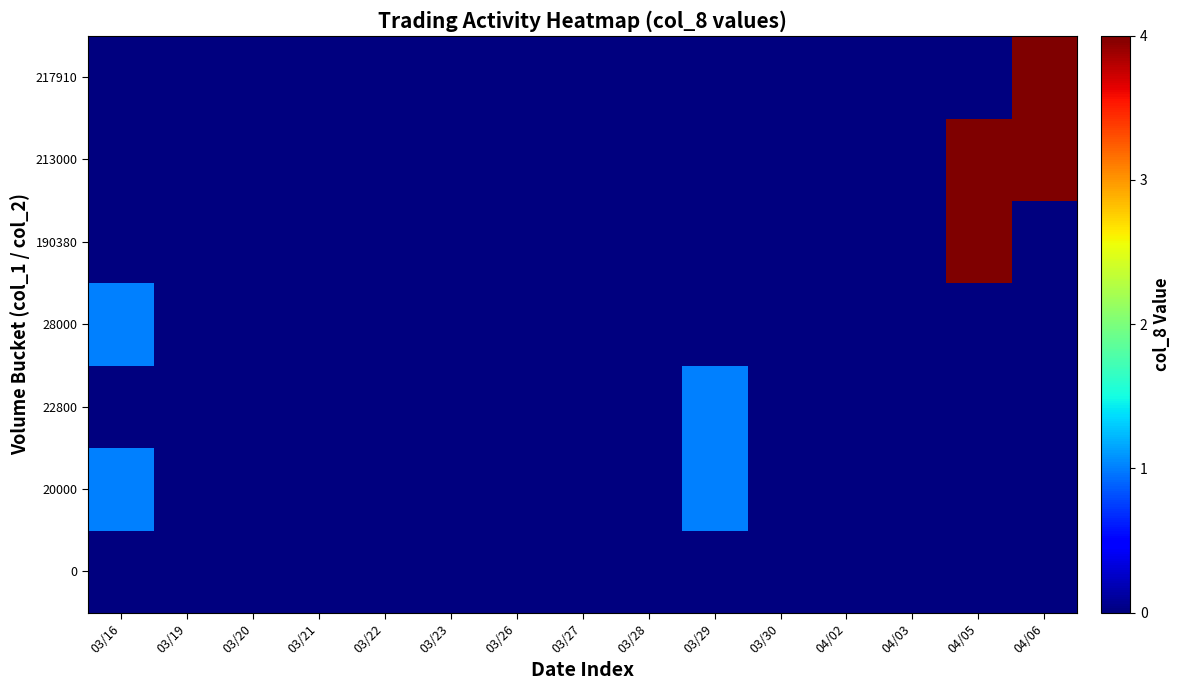

Which series changed the most between 03/27 and 04/03?

row_0